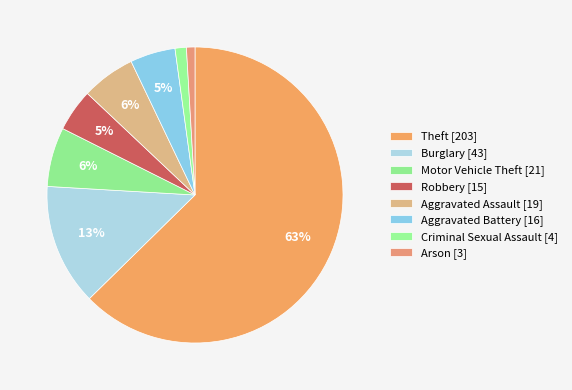

How many segments does this pie chart have?

8